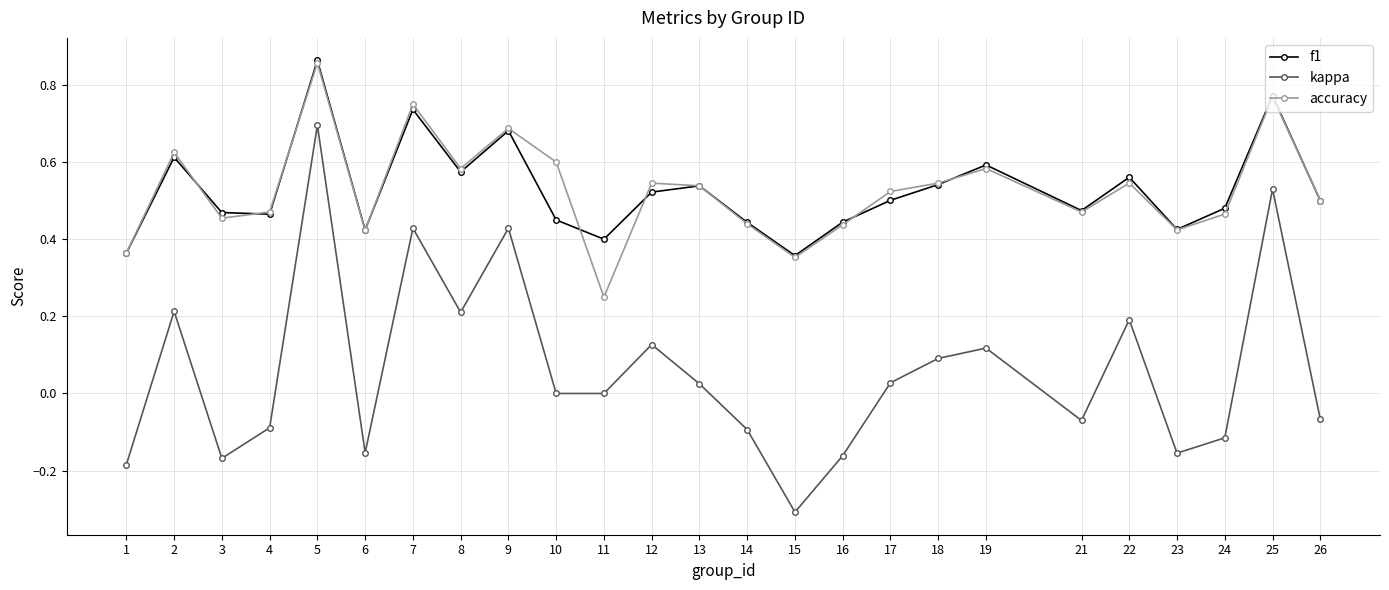

Which category has the highest value in the f1 series?

5